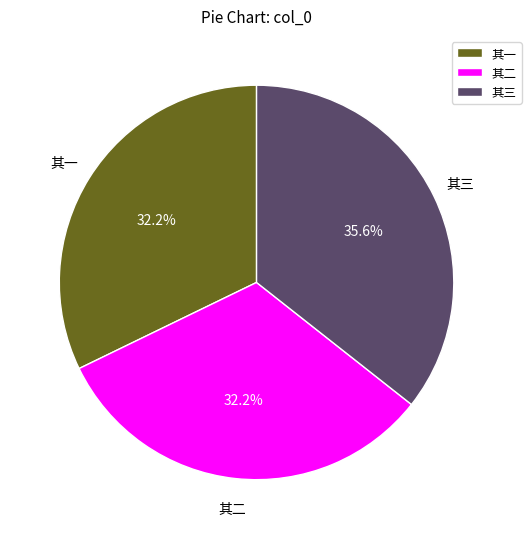

What is the largest slice in the pie chart?

其三